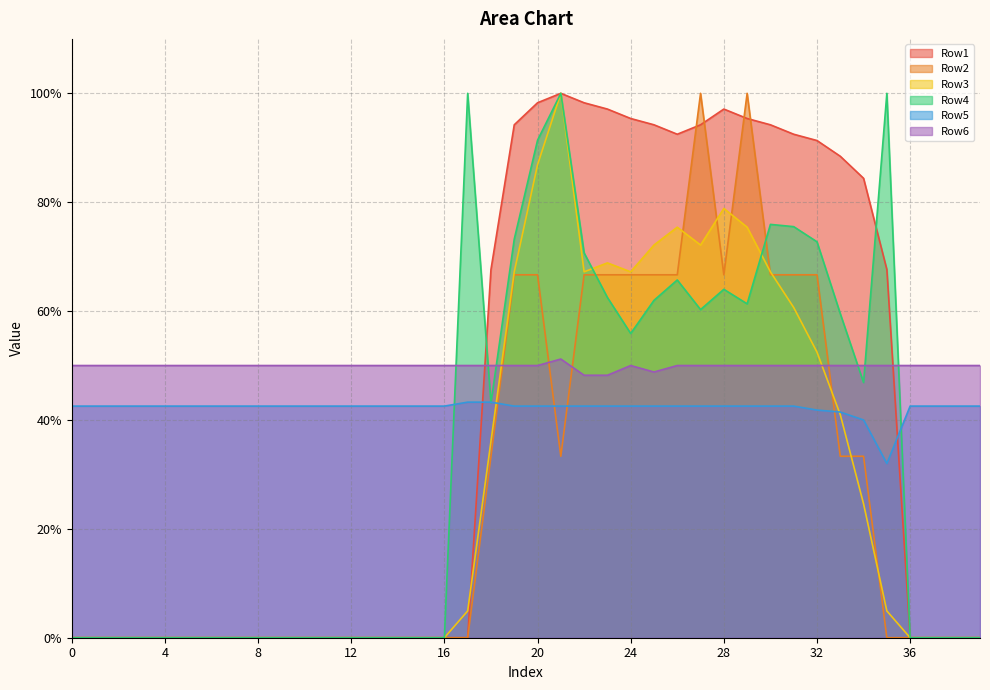

At which category is the sum across all series the highest?

20